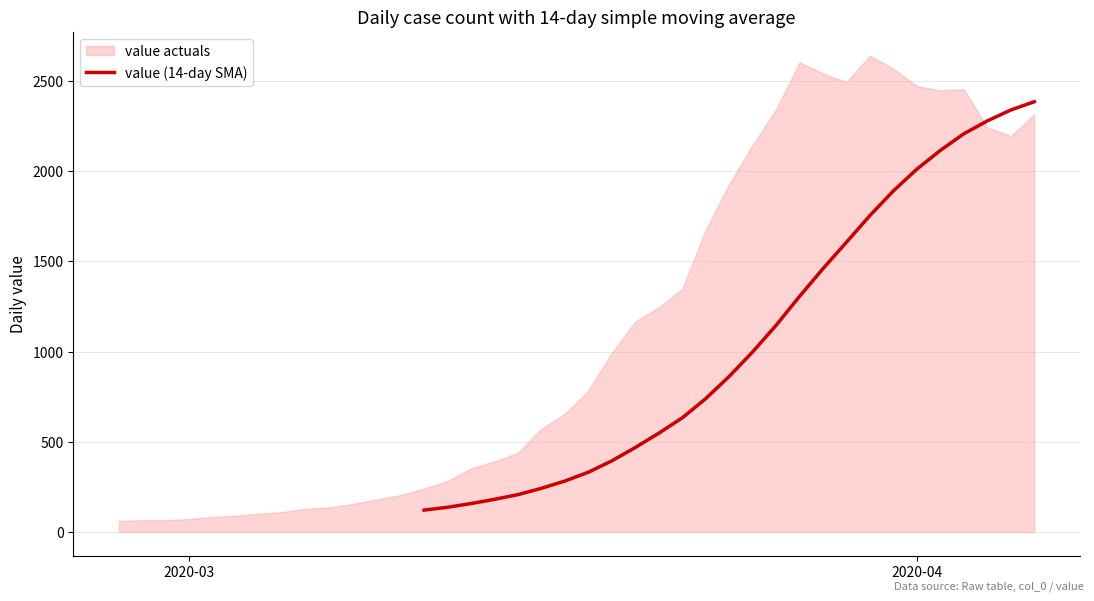

Does the chart display data point markers on the line(s)?

No